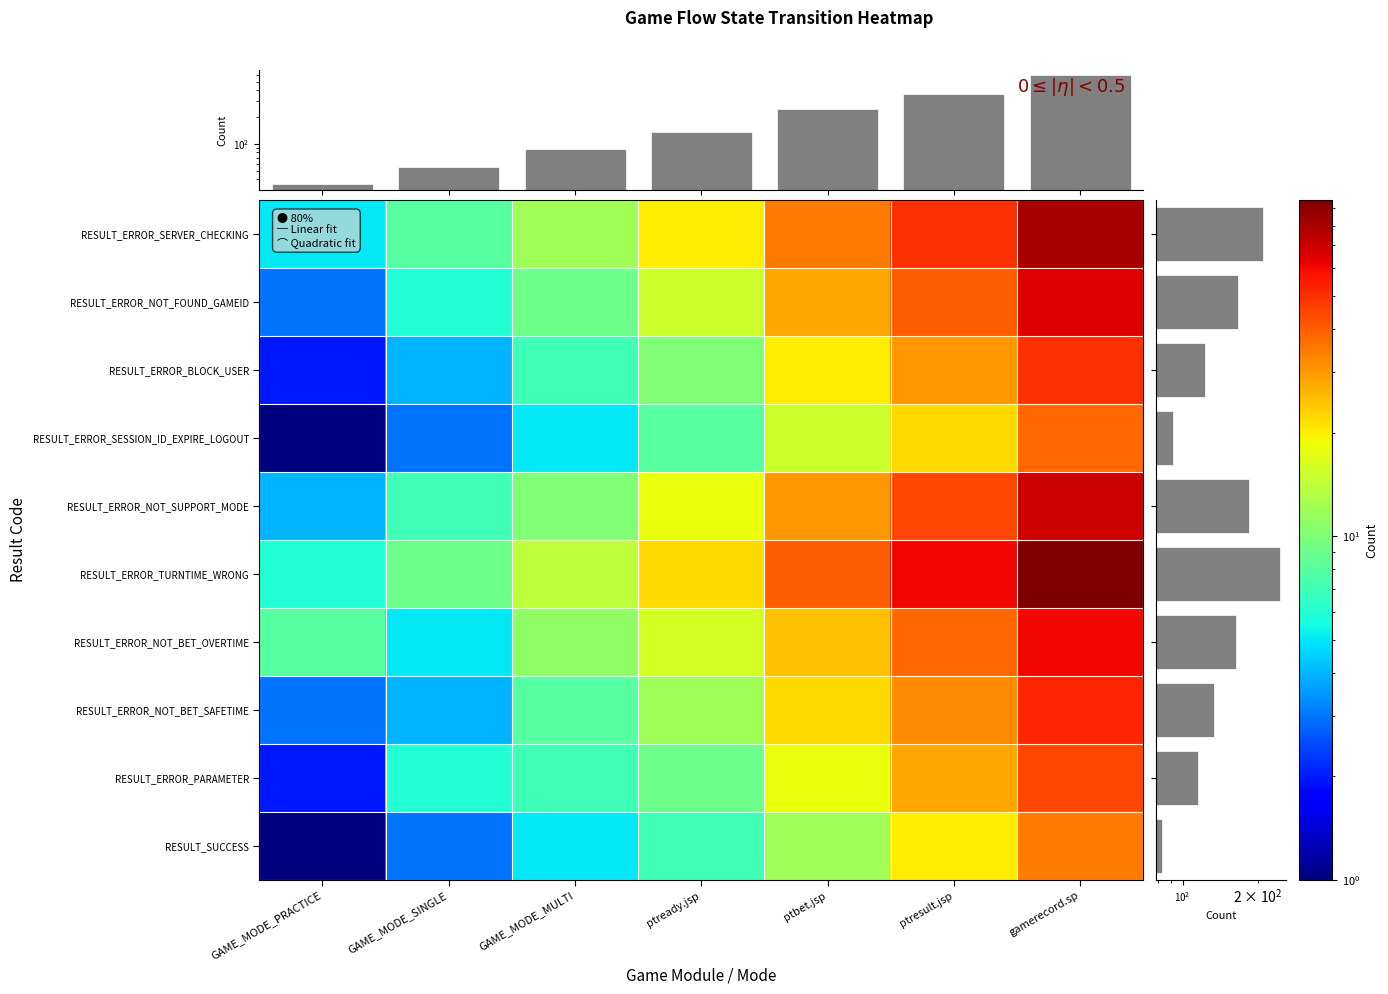

Reading right to left, what are all the values shown in this chart?

RESULT_ERROR_SERVER_CHECKING: gamerecord.sp=80	ptresult.jsp=50	ptbet.jsp=35	ptready.jsp=20	GAME_MODE_MULTI=12	GAME_MODE_SINGLE=8	GAME_MODE_PRACTICE=5
RESULT_ERROR_NOT_FOUND_GAMEID: gamerecord.sp=65	ptresult.jsp=40	ptbet.jsp=28	ptready.jsp=15	GAME_MODE_MULTI=9	GAME_MODE_SINGLE=6	GAME_MODE_PRACTICE=3
RESULT_ERROR_BLOCK_USER: gamerecord.sp=50	ptresult.jsp=30	ptbet.jsp=20	ptready.jsp=10	GAME_MODE_MULTI=7	GAME_MODE_SINGLE=4	GAME_MODE_PRACTICE=2
RESULT_ERROR_SESSION_ID_EXPIRE_LOGOUT: gamerecord.sp=38	ptresult.jsp=22	ptbet.jsp=15	ptready.jsp=8	GAME_MODE_MULTI=5	GAME_MODE_SINGLE=3	GAME_MODE_PRACTICE=1
RESULT_ERROR_NOT_SUPPORT_MODE: gamerecord.sp=70	ptresult.jsp=45	ptbet.jsp=30	ptready.jsp=18	GAME_MODE_MULTI=10	GAME_MODE_SINGLE=7	GAME_MODE_PRACTICE=4
RESULT_ERROR_TURNTIME_WRONG: gamerecord.sp=95	ptresult.jsp=60	ptbet.jsp=40	ptready.jsp=22	GAME_MODE_MULTI=14	GAME_MODE_SINGLE=9	GAME_MODE_PRACTICE=6
RESULT_ERROR_NOT_BET_OVERTIME: gamerecord.sp=60	ptresult.jsp=38	ptbet.jsp=25	ptready.jsp=16	GAME_MODE_MULTI=11	GAME_MODE_SINGLE=5	GAME_MODE_PRACTICE=8
RESULT_ERROR_NOT_BET_SAFETIME: gamerecord.sp=52	ptresult.jsp=32	ptbet.jsp=22	ptready.jsp=12	GAME_MODE_MULTI=8	GAME_MODE_SINGLE=4	GAME_MODE_PRACTICE=3
RESULT_ERROR_PARAMETER: gamerecord.sp=45	ptresult.jsp=28	ptbet.jsp=18	ptready.jsp=9	GAME_MODE_MULTI=7	GAME_MODE_SINGLE=6	GAME_MODE_PRACTICE=2
RESULT_SUCCESS: gamerecord.sp=35	ptresult.jsp=20	ptbet.jsp=12	ptready.jsp=7	GAME_MODE_MULTI=5	GAME_MODE_SINGLE=3	GAME_MODE_PRACTICE=1